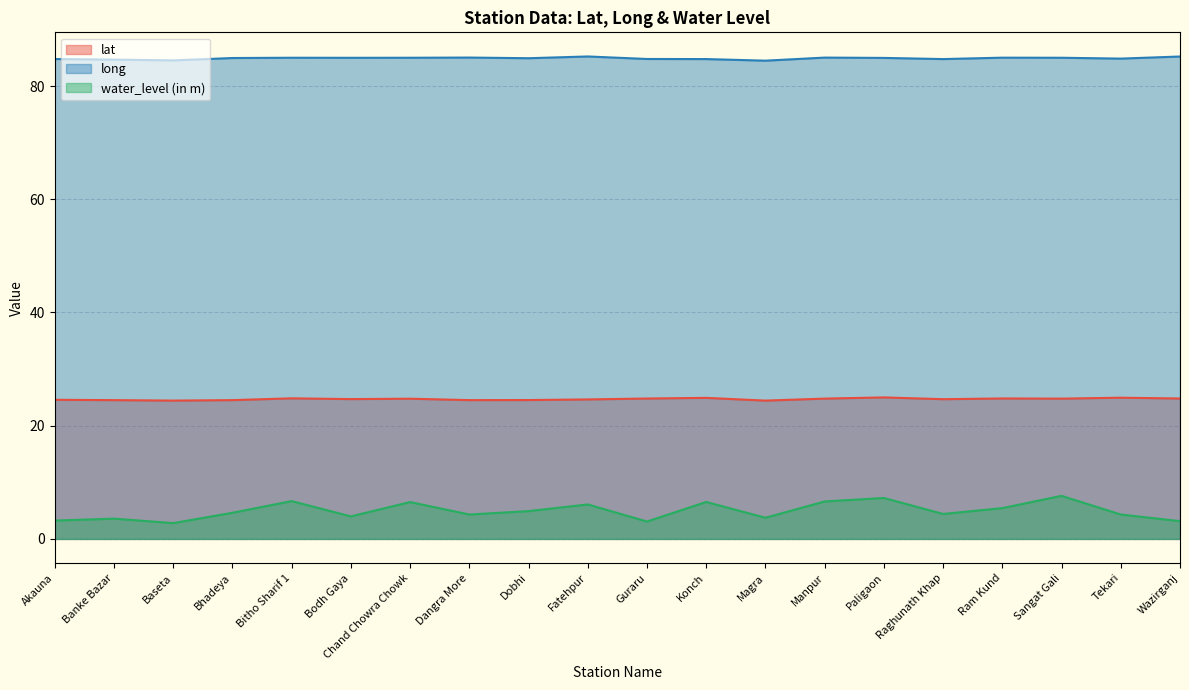

How many lines are shown in the chart?

3